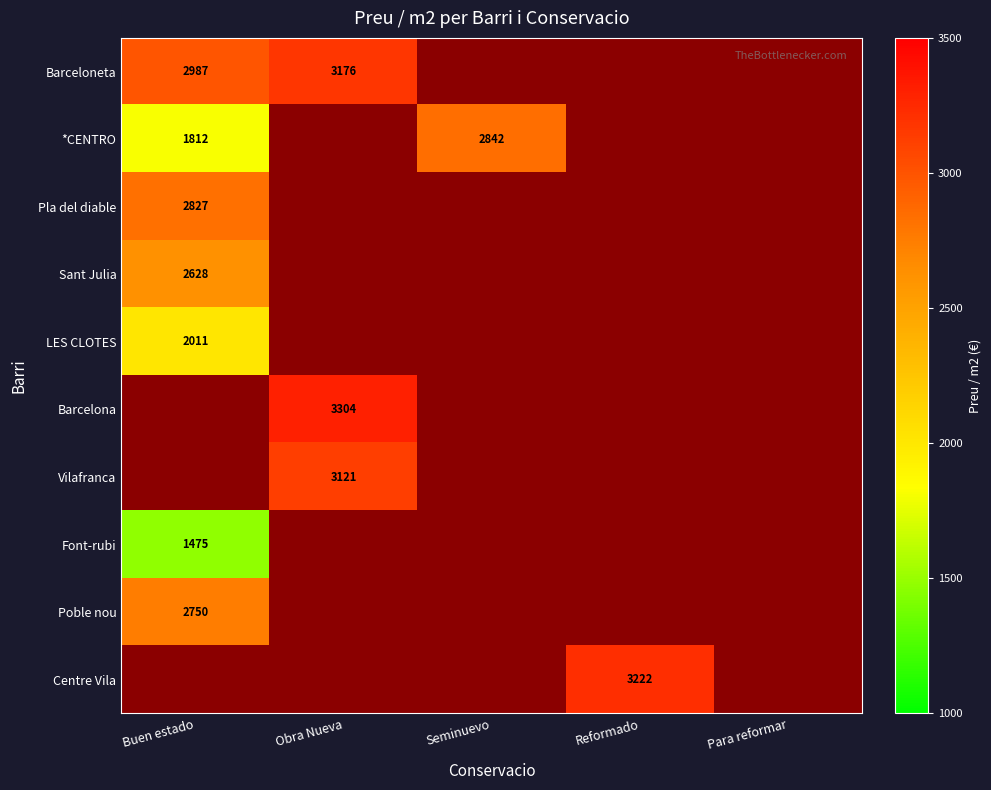

How many distinct data groups are displayed?

10